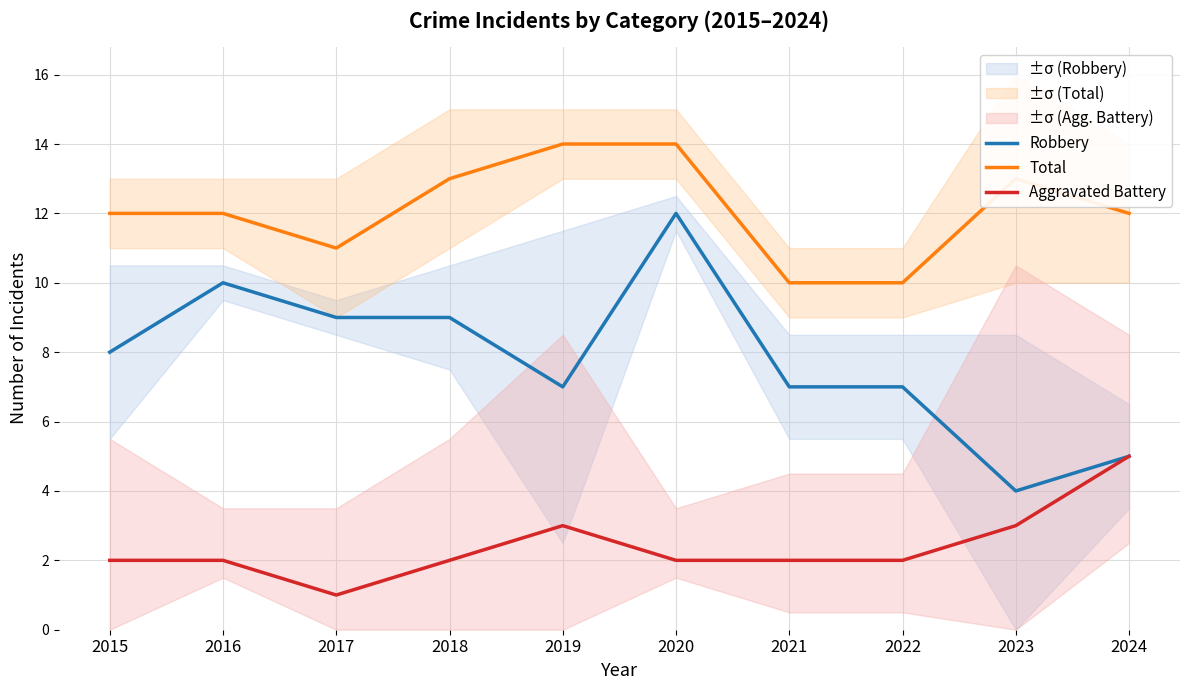

What are all the series names shown in the legend?

Robbery, Total, Aggravated Battery